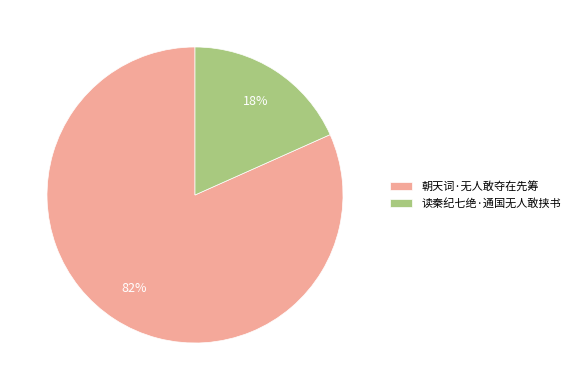

Does 朝天词·无人敢夺在先筹 represent more than half of the total?

Yes